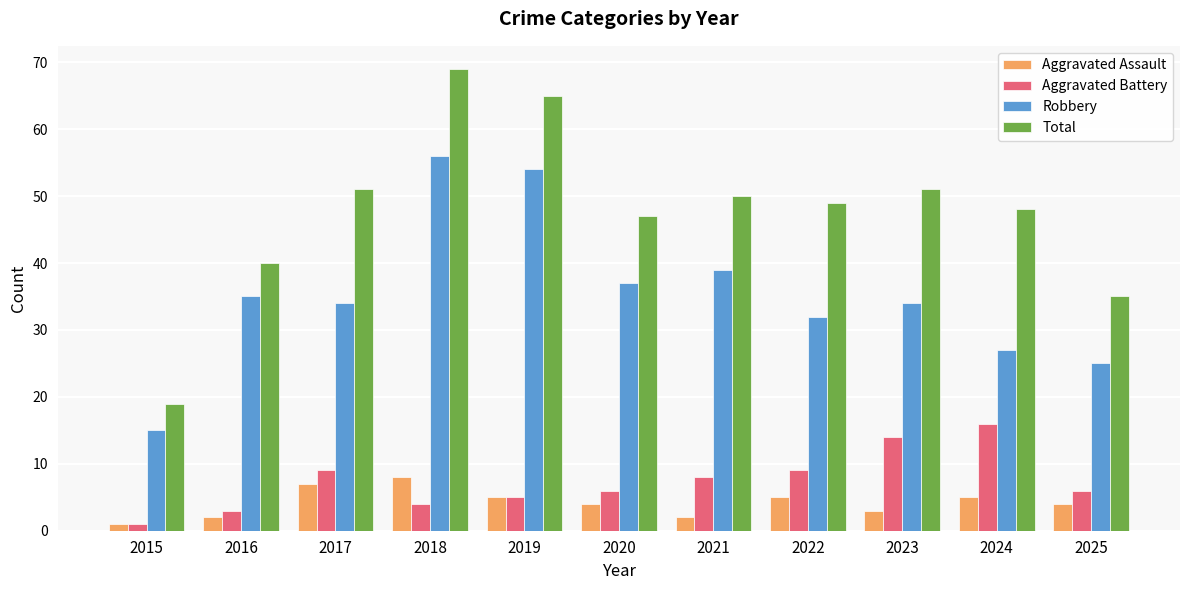

Which series has the widest spread of values?

Total